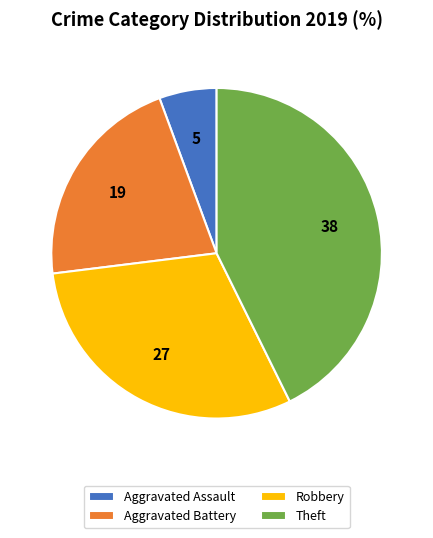

Rank the categories by value from highest to lowest.

Theft, Robbery, Aggravated Battery, Aggravated Assault